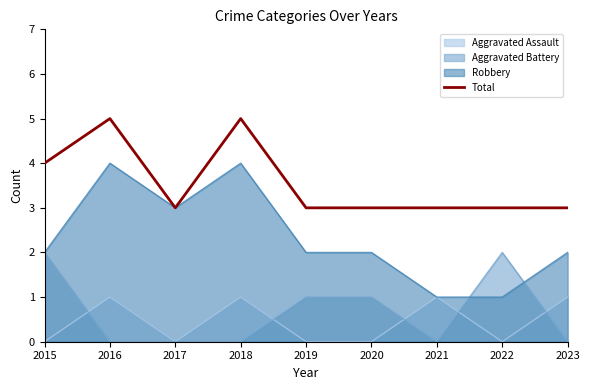

How many points are lower than both their immediate neighbors (excluding endpoints)?

1